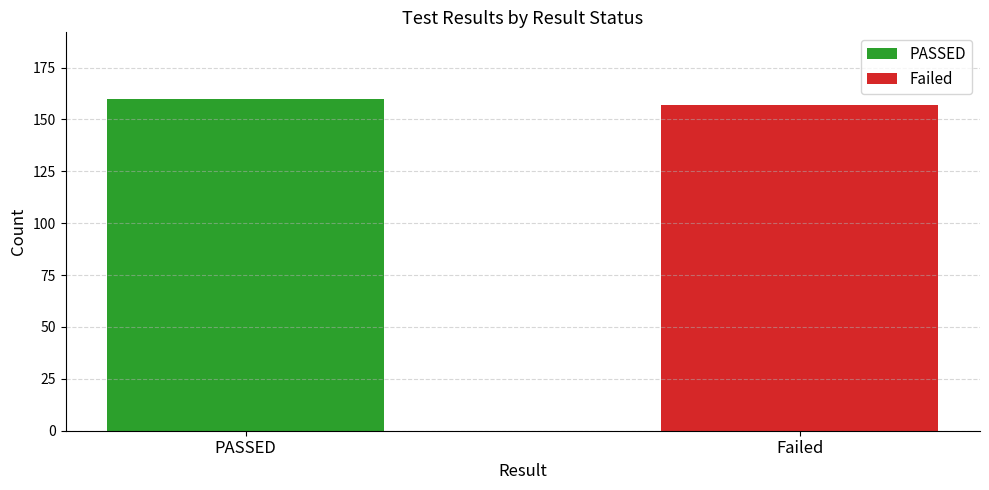

What is the maximum value shown in the chart?

160